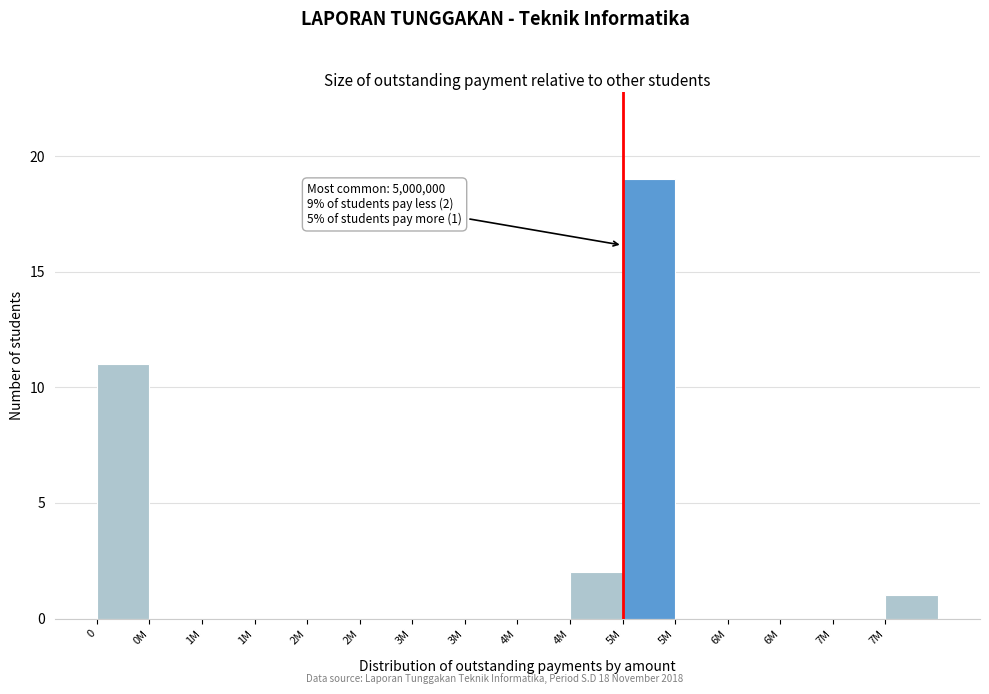

How many series are shown in this chart?

1